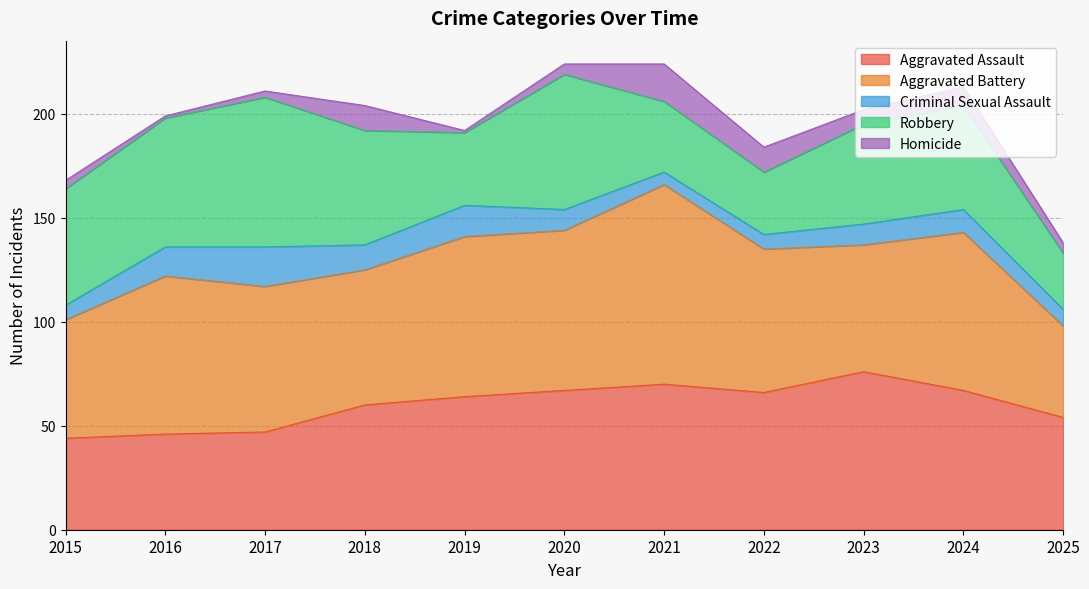

What is the difference between the maximum and minimum values in the Criminal Sexual Assault series?

13